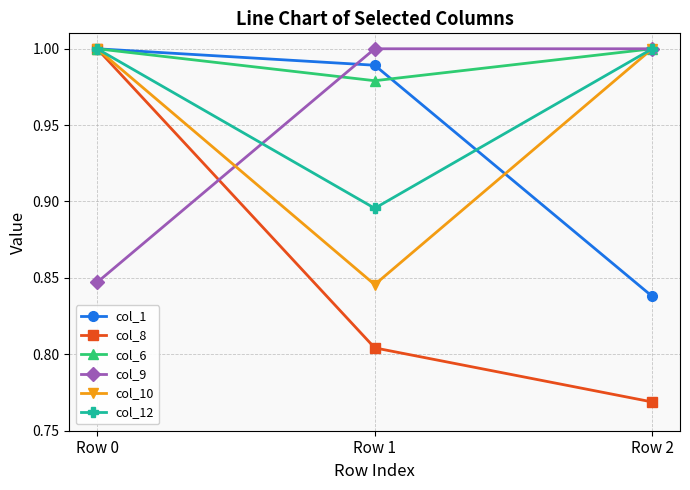

At which category is the sum across all series the highest?

Row 0